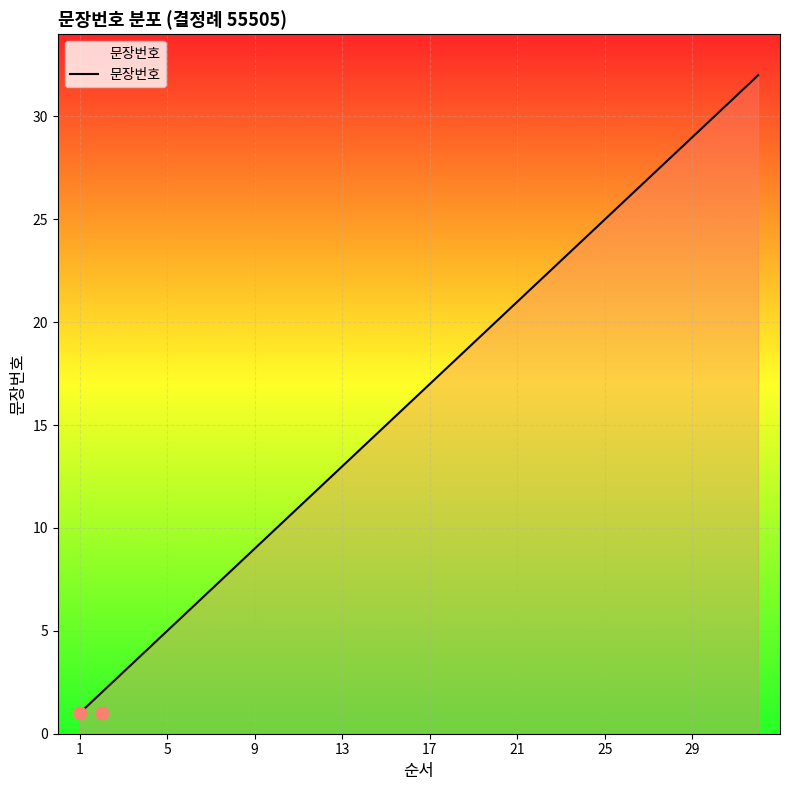

What is the highest value of the 문장번호 series?

32